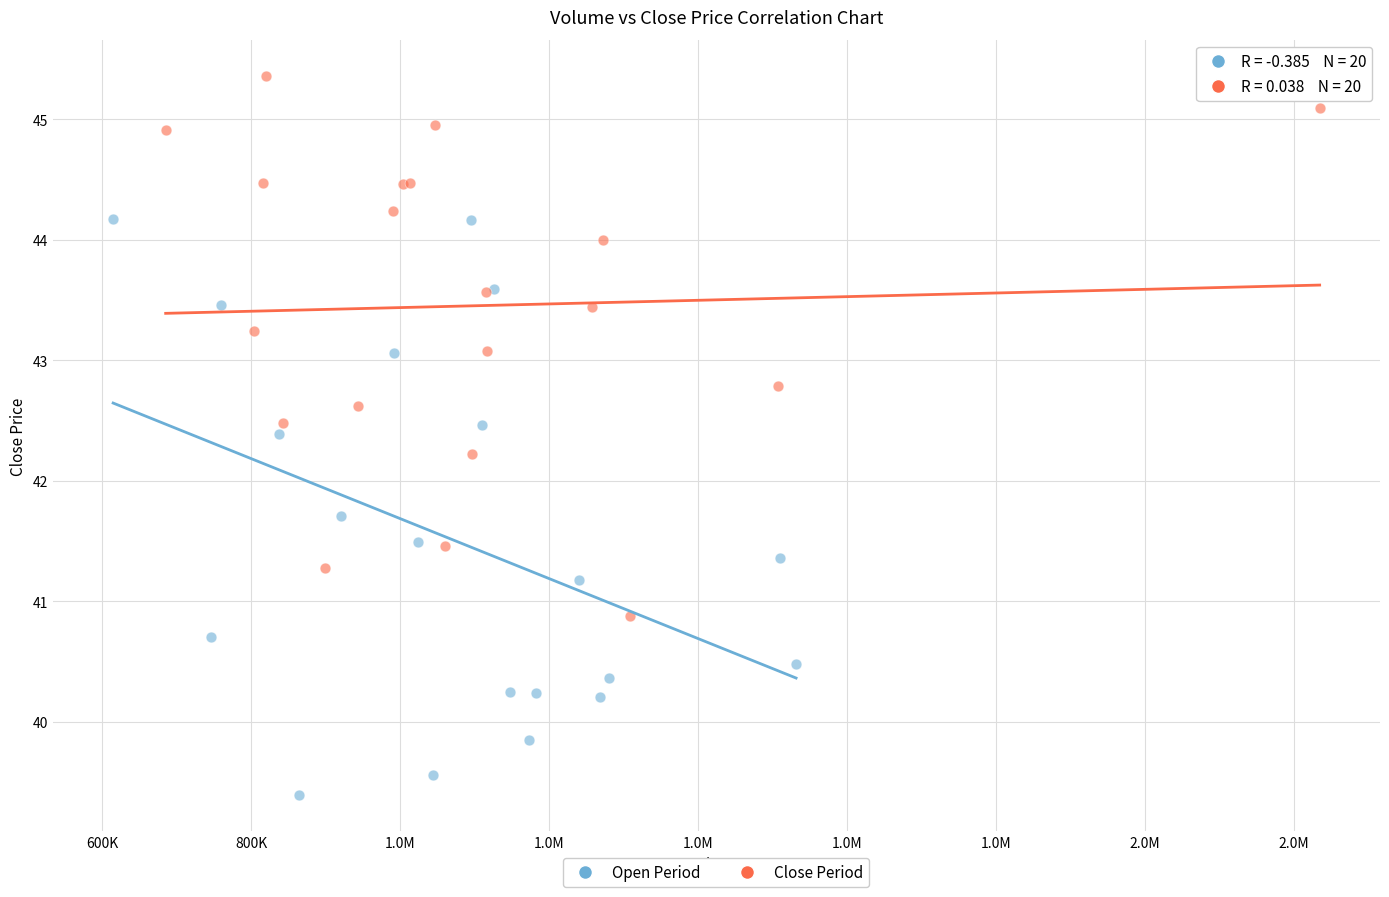

Which series contains the highest Y value?

Close Period